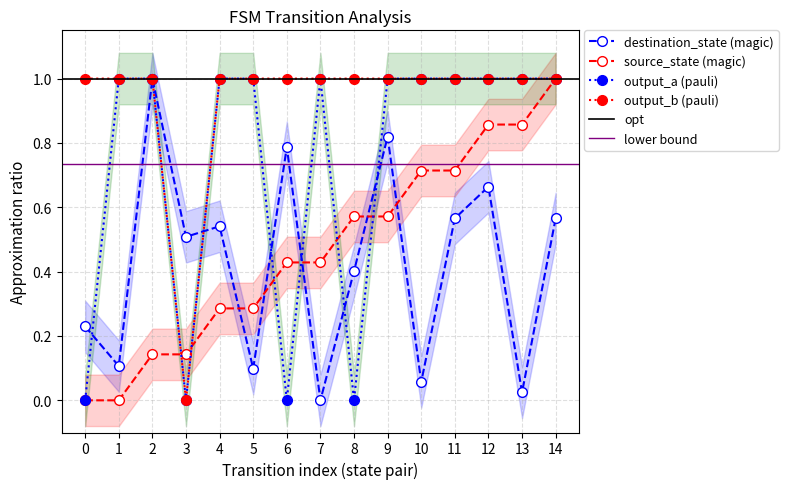

Reading left to right, list all the values displayed in this chart.

source_state: 0=0.0	1=0.0	2=0.1	3=0.1	4=0.3	5=0.3	6=0.4	7=0.4	8=0.6	9=0.6	10=0.7	11=0.7	12=0.9	13=0.9	14=1.0
destination_state: 0=0.2	1=0.1	2=1.0	3=0.5	4=0.5	5=0.1	6=0.8	7=0.0	8=0.4	9=0.8	10=0.1	11=0.6	12=0.7	13=0.0	14=0.6
output_symbol (a): 0=0.0	1=1.0	2=1.0	3=0.0	4=1.0	5=1.0	6=0.0	7=1.0	8=0.0	9=1.0	10=1.0	11=1.0	12=1.0	13=1.0	14=1.0
output_symbol (b): 0=1.0	1=1.0	2=1.0	3=0.0	4=1.0	5=1.0	6=1.0	7=1.0	8=1.0	9=1.0	10=1.0	11=1.0	12=1.0	13=1.0	14=1.0